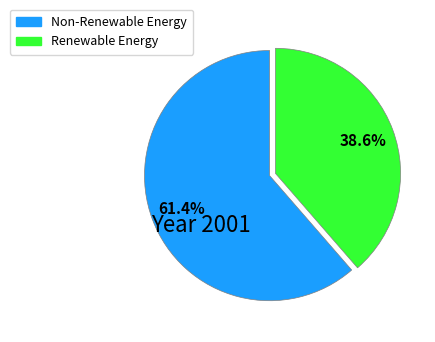

Combined, what portion of the pie is Renewable Energy and Non-Renewable Energy?

100.0%